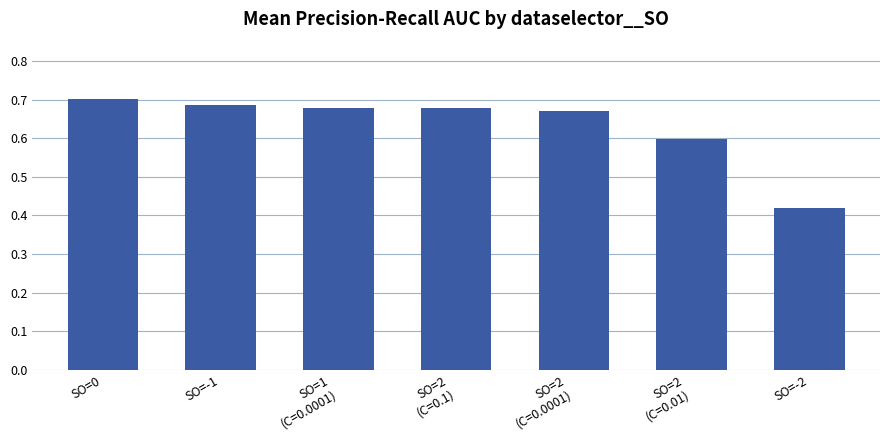

The chart shows a value of 1.0 at SO=-1. True or false?

False